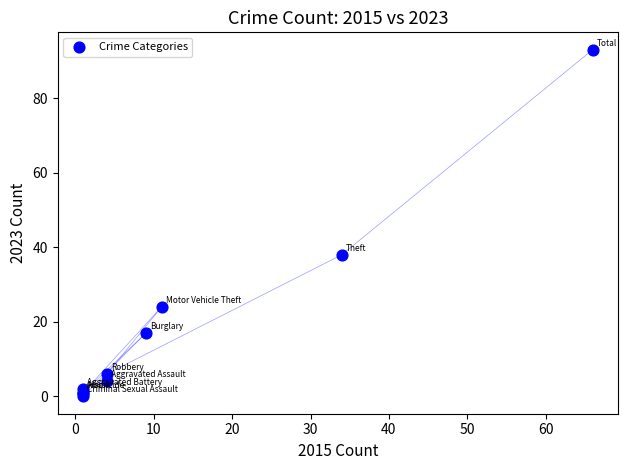

What Y value in the scatter plot is closest to 46?

38